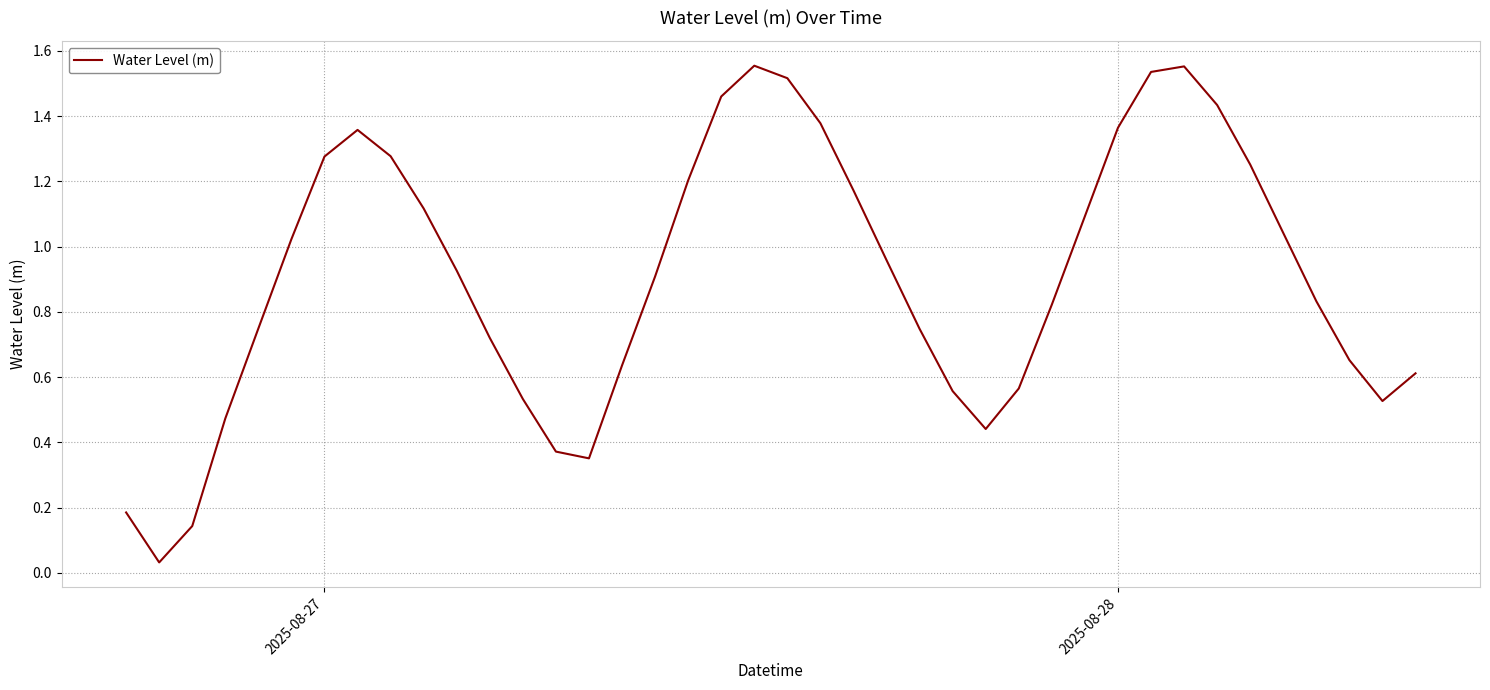

How many lines are shown in the chart?

1